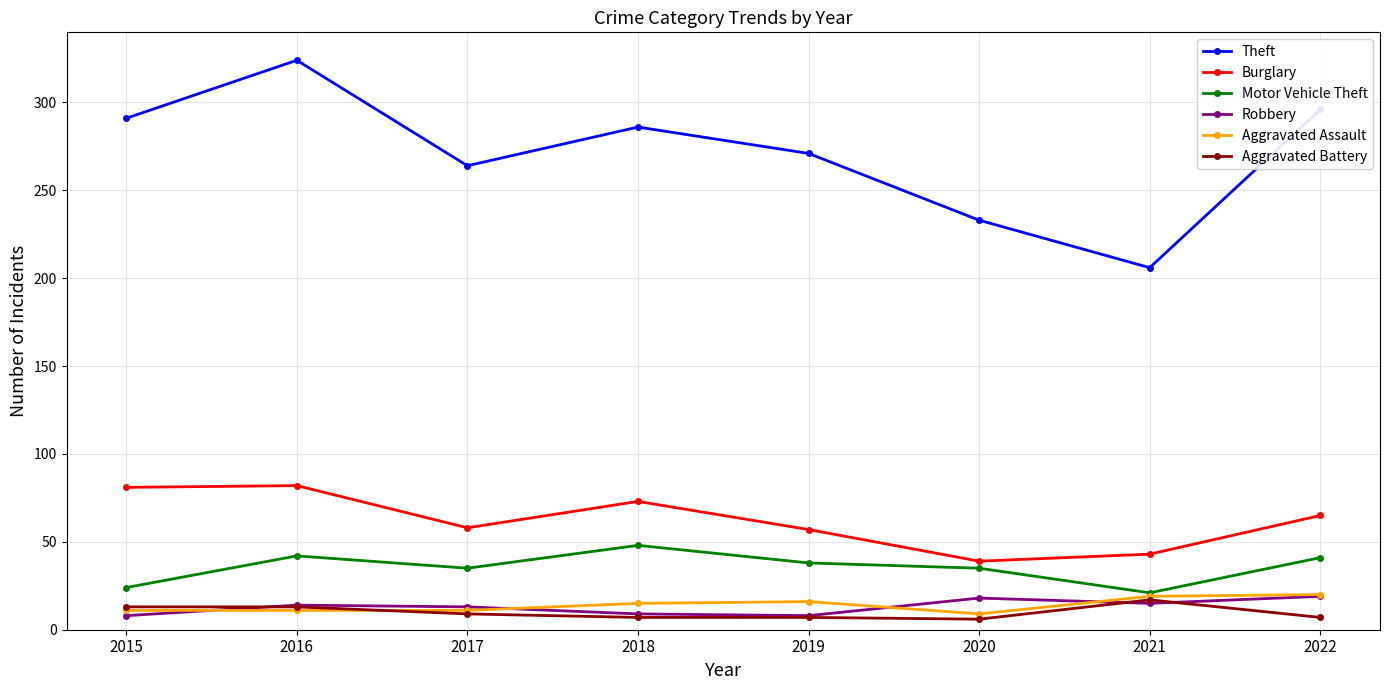

Where is the first local minimum for Theft?

2017